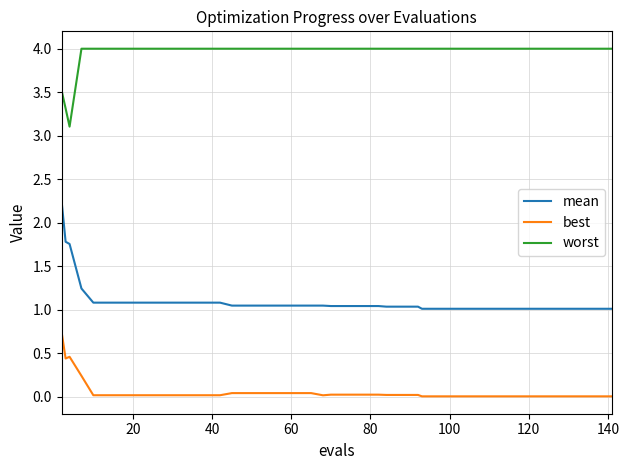

True or false: best and mean intersect in this chart.

False